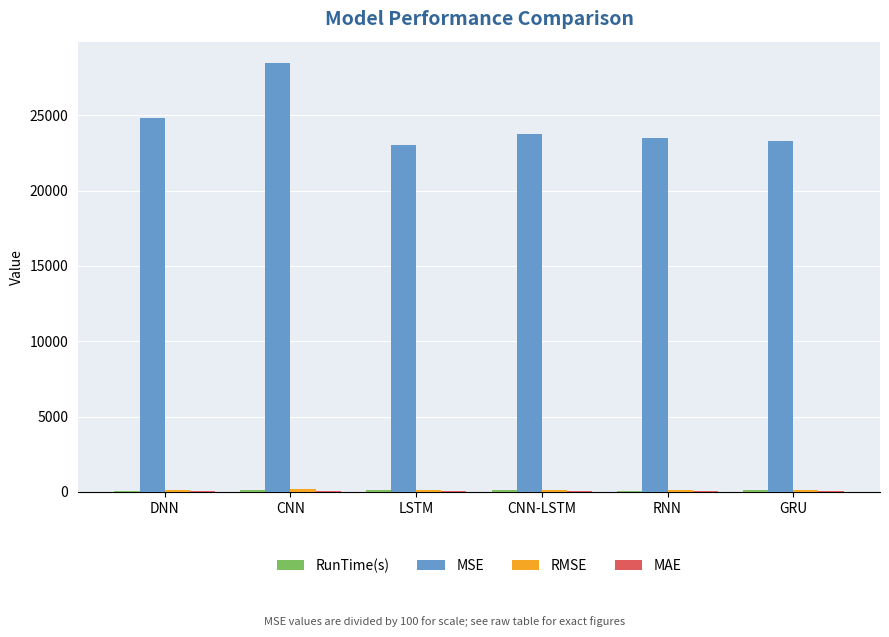

Between DNN and CNN, which series saw the biggest shift?

MSE